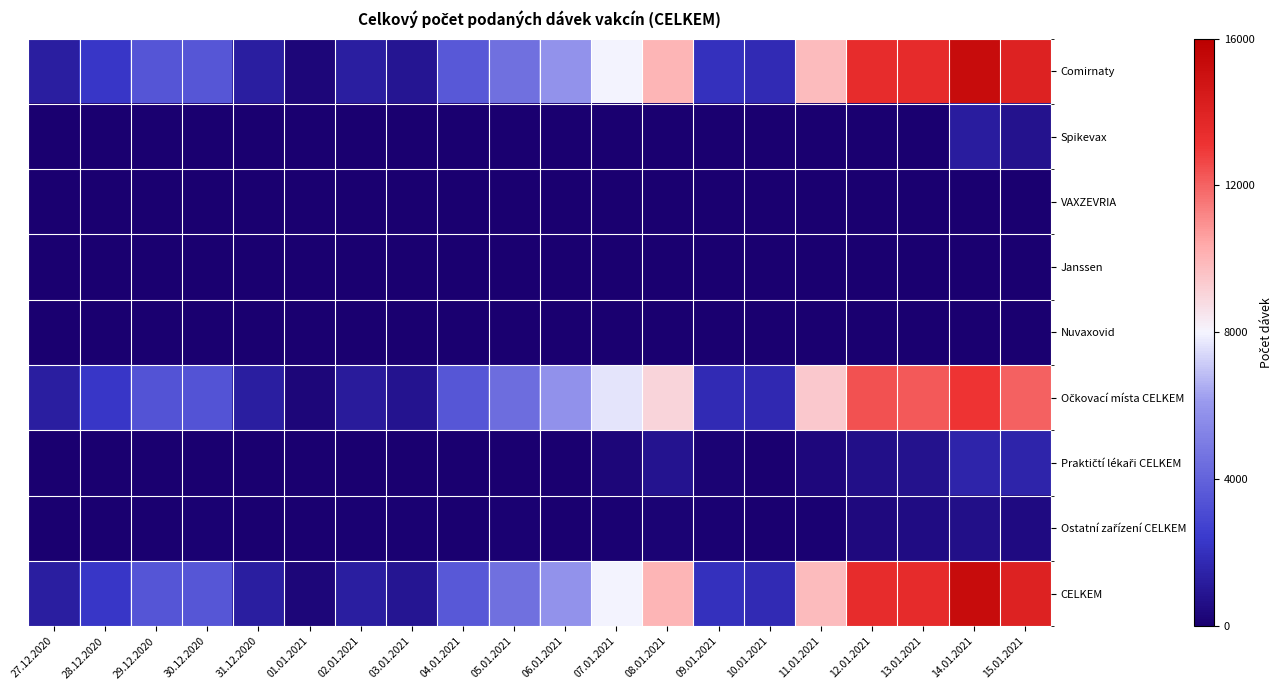

Between 01.01.2021 and 09.01.2021, which series saw the biggest shift?

Comirnaty